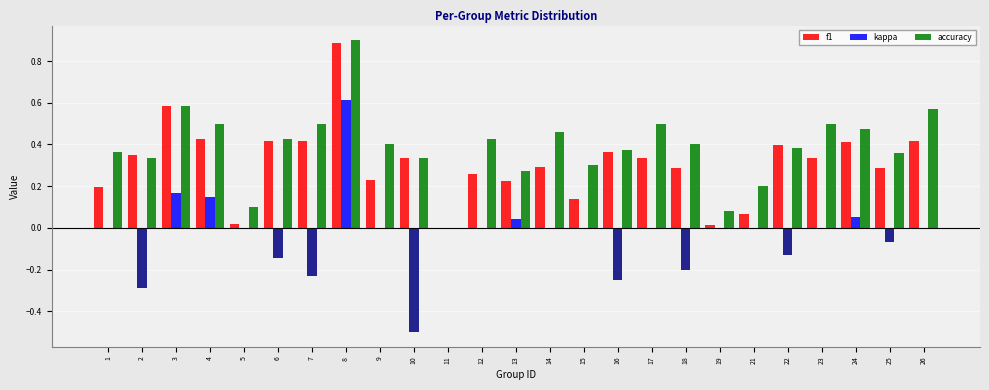

What is the sum of the accuracy values at 6 and 7?

0.9